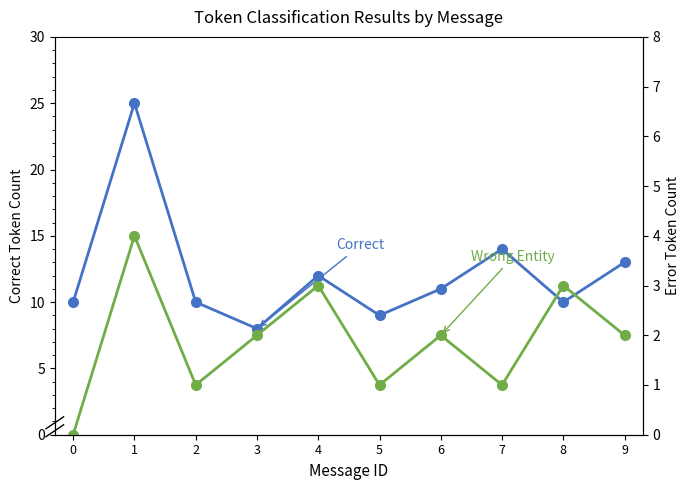

What is the difference between the highest and lowest values at 5?

8